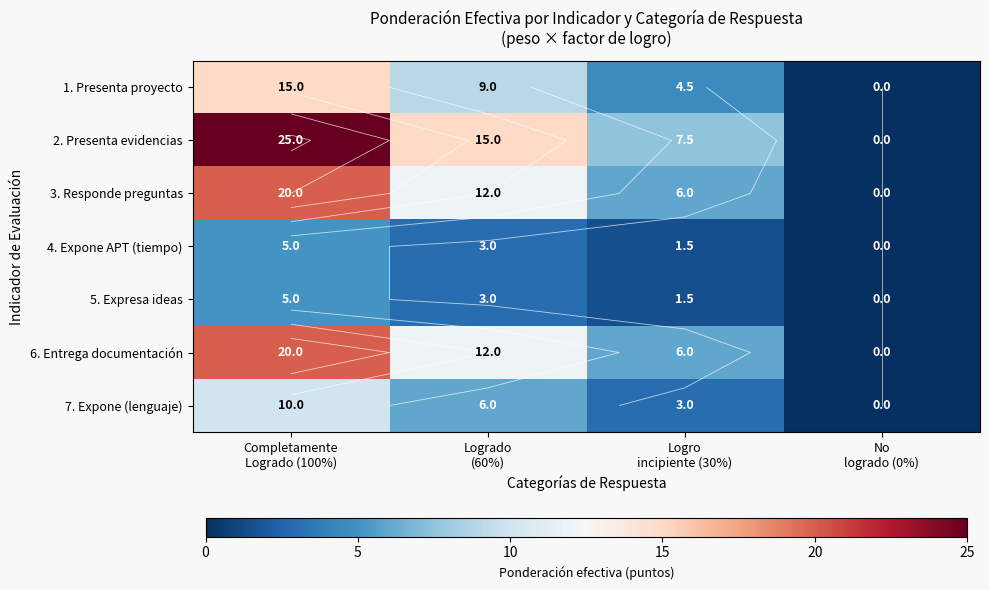

True or false: 5. Expresa ideas has a value of 5.0 at Completamente Logrado (100%).

True